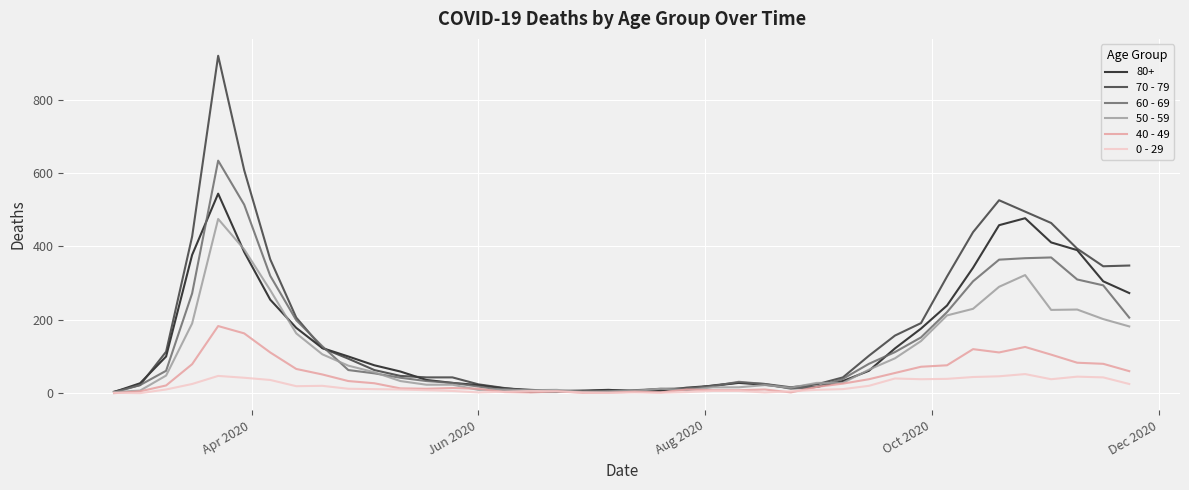

Which series has the largest range (max minus min)?

70 - 79